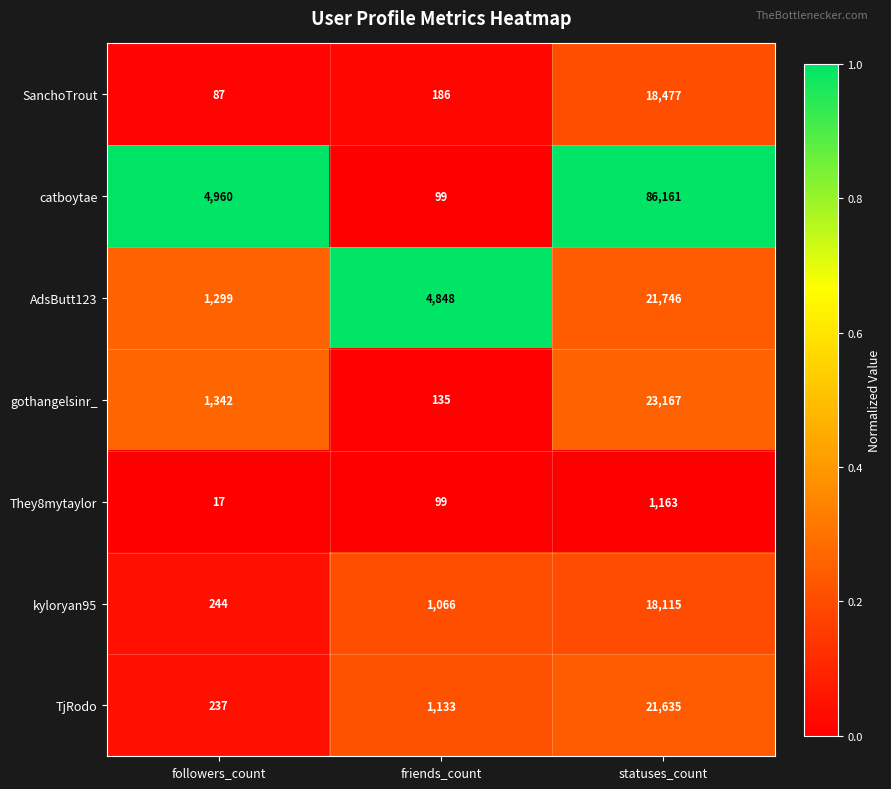

Which category has the highest value across all series?

statuses_count